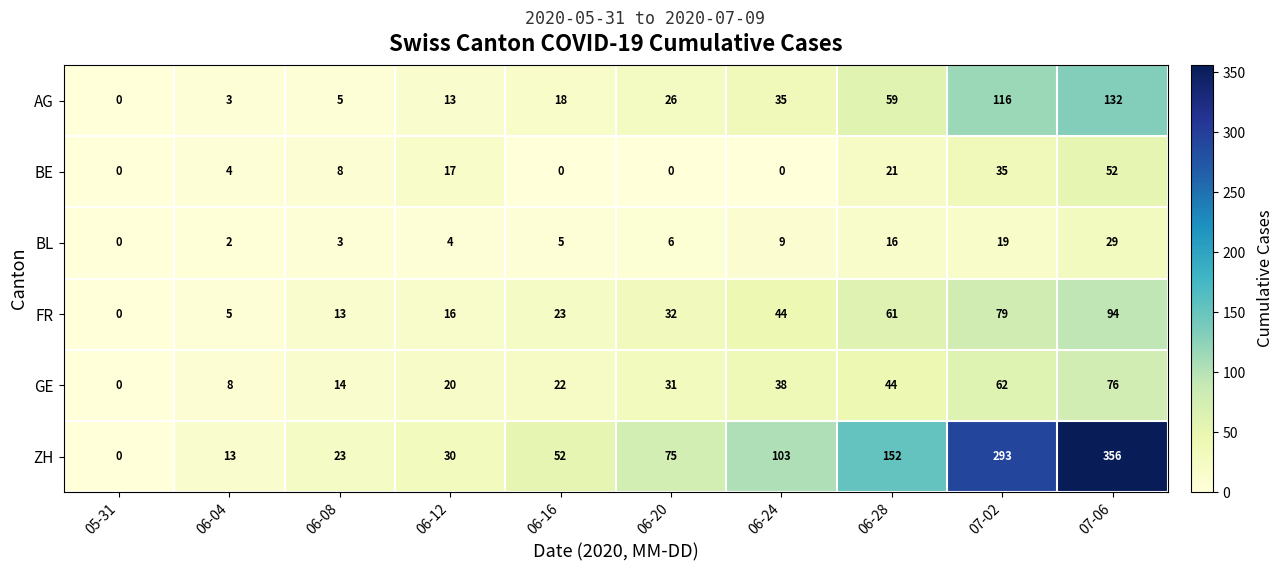

True or false: ZH has a value of 99 at 07-06.

False